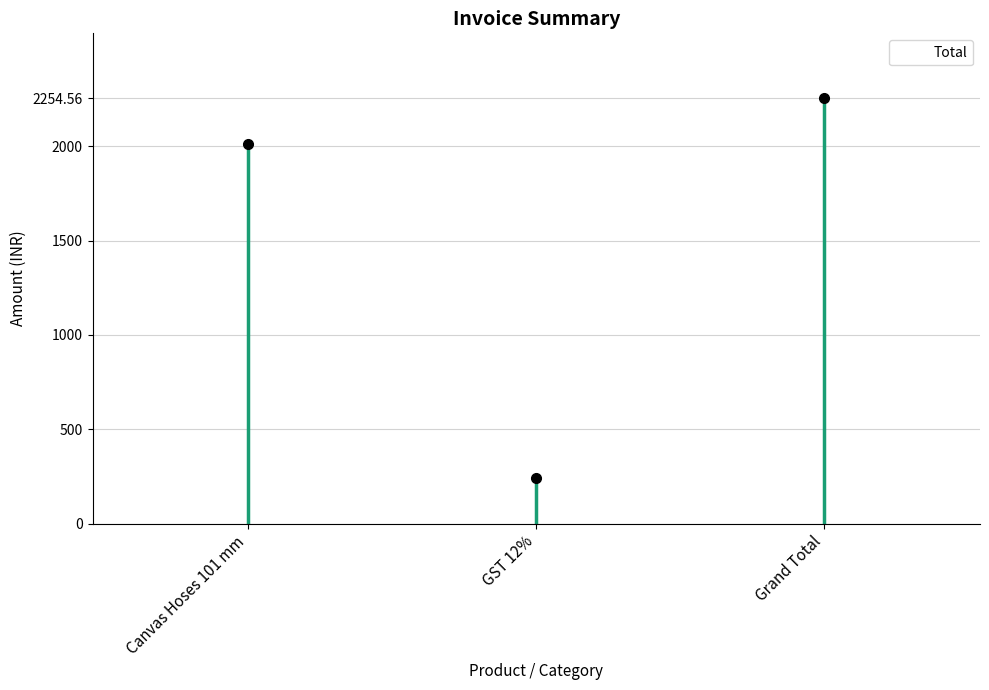

The chart shows a value of 2254.6 at Grand Total. True or false?

True